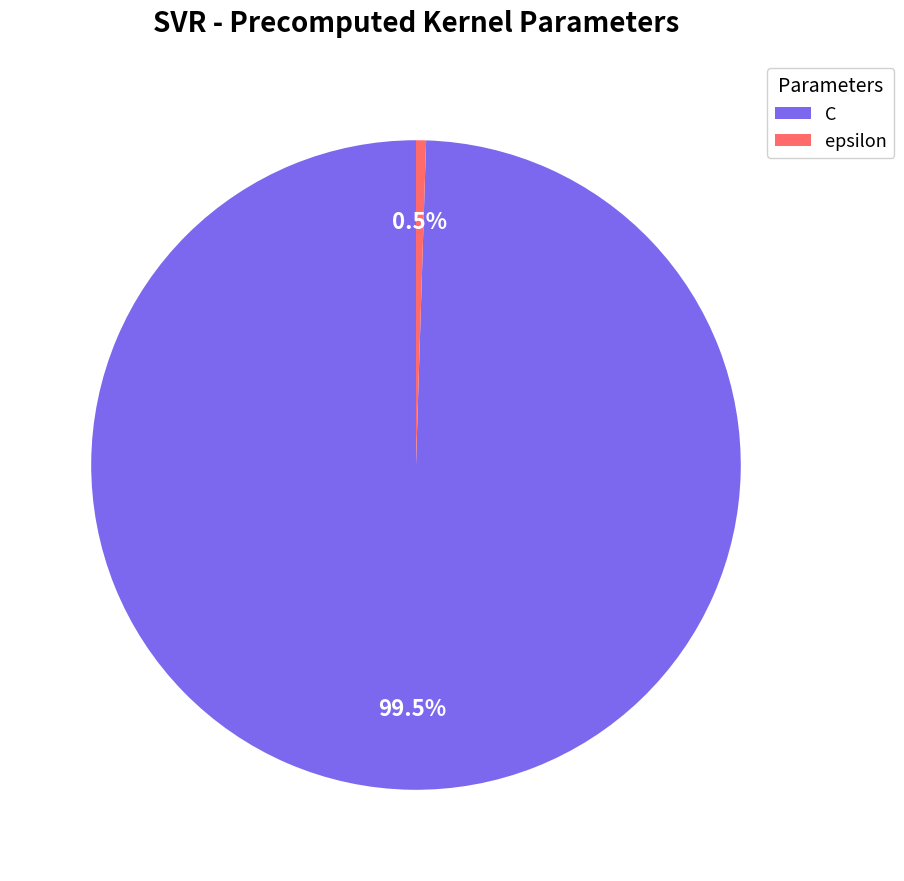

Which has a higher value, epsilon or C?

C